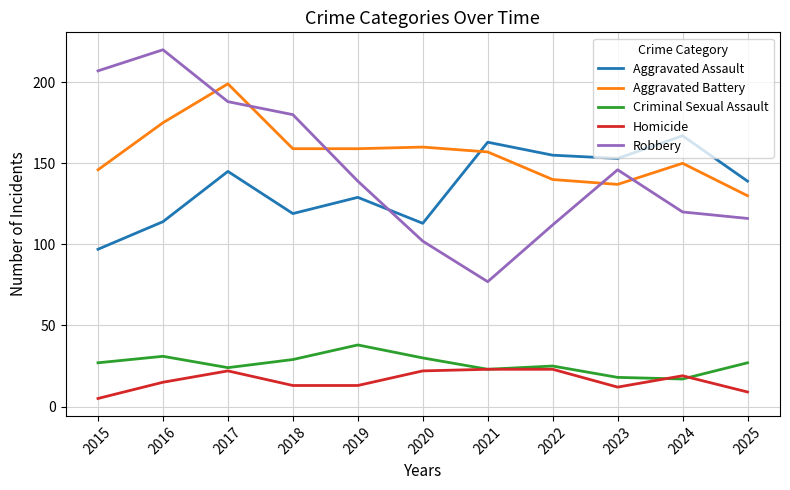

The value of Criminal Sexual Assault at 2023 is 29. True or false?

False